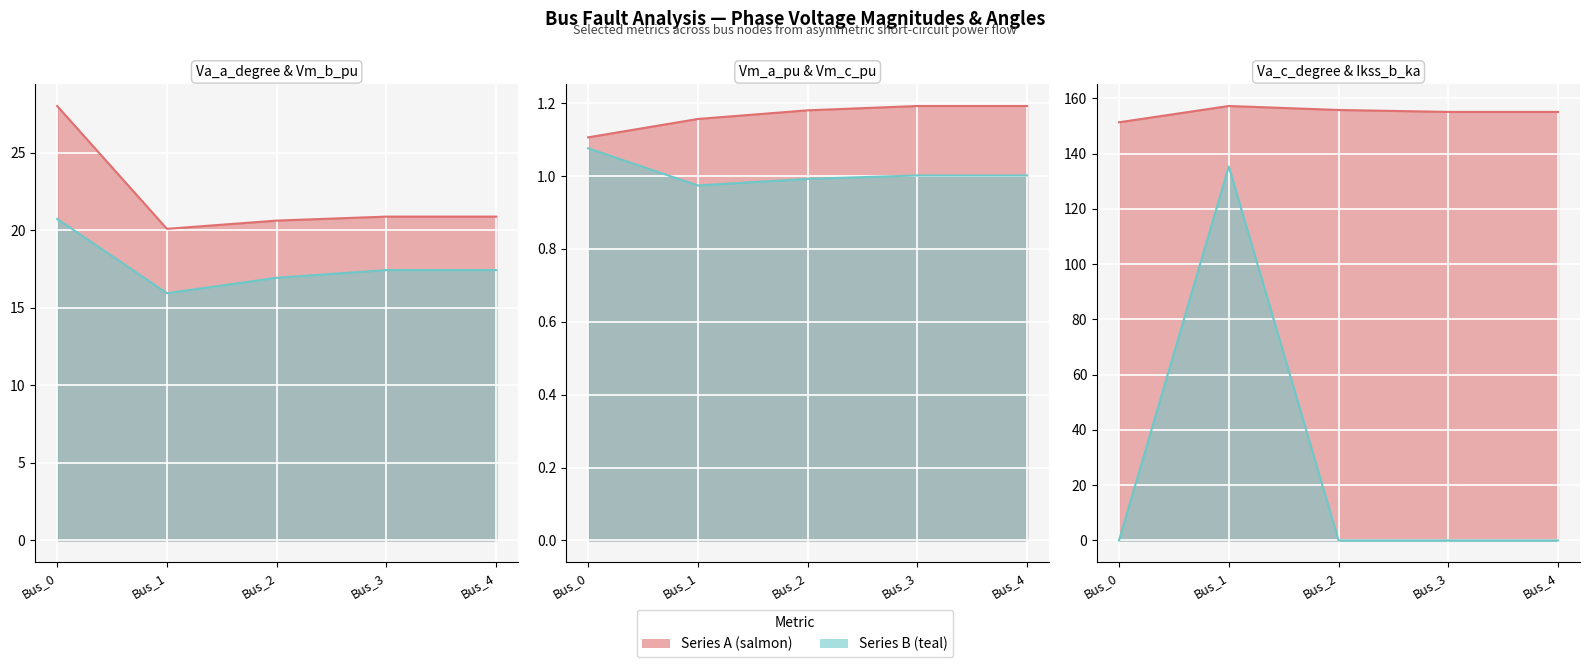

Which series has the largest total across all categories?

pf_va_c_degree